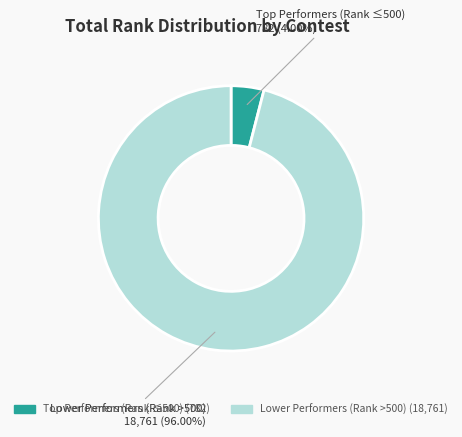

Does any single category account for the majority?

Yes